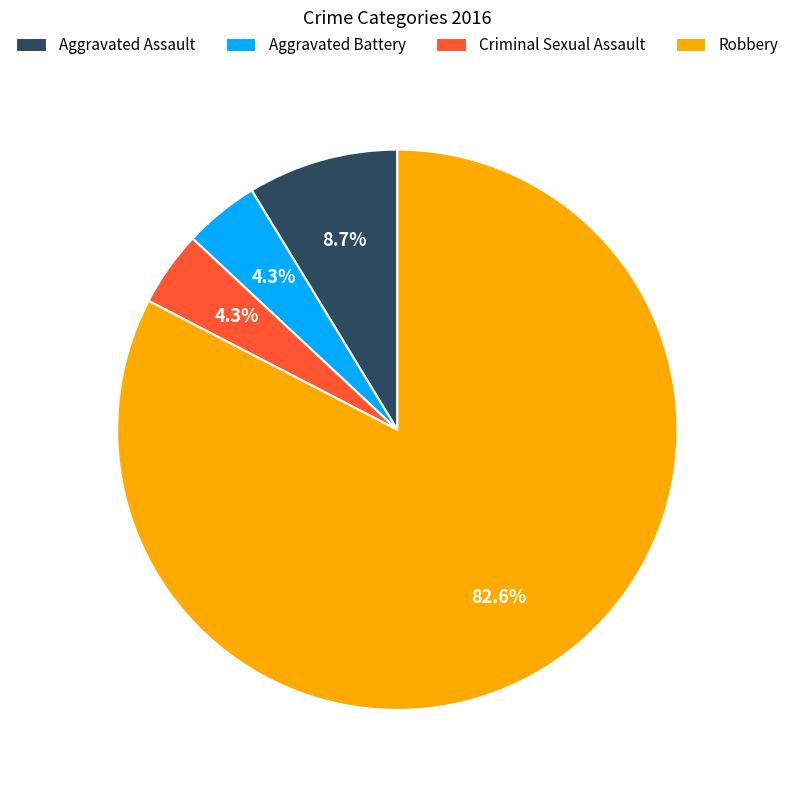

How many segments does this pie chart have?

4